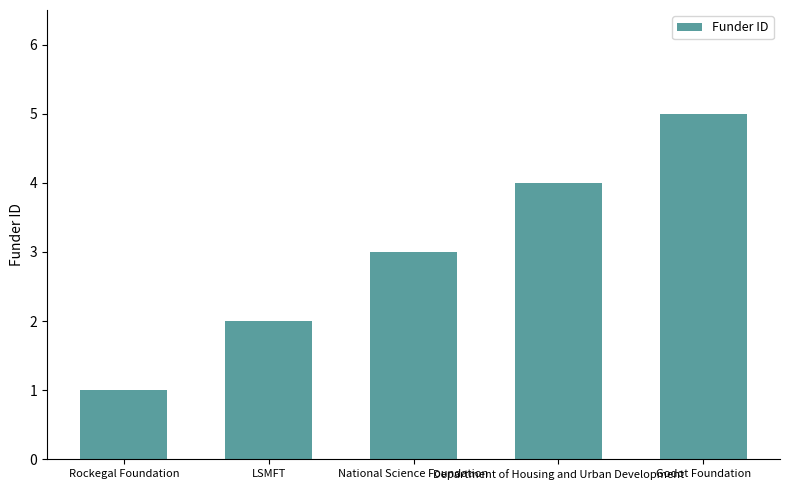

Reading right to left, list all the values displayed in this chart.

Godot Foundation=5	Department of Housing and Urban Development=4	National Science Foundation=3	LSMFT=2	Rockegal Foundation=1